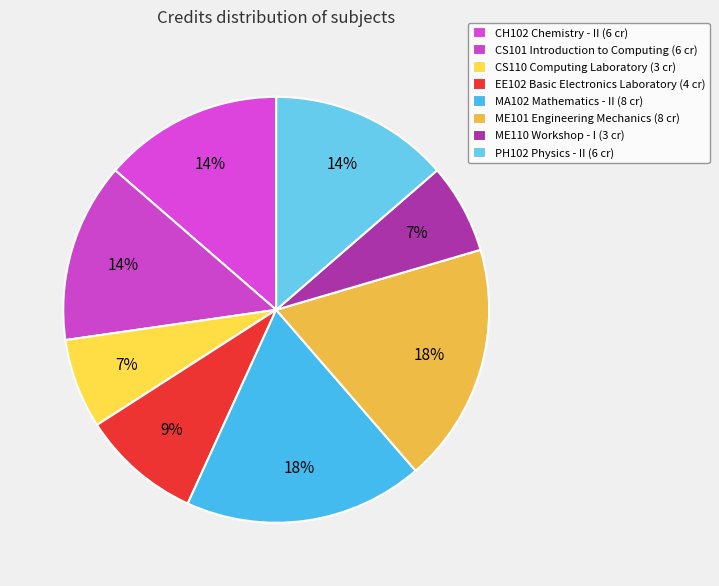

How many segments does this pie chart have?

8